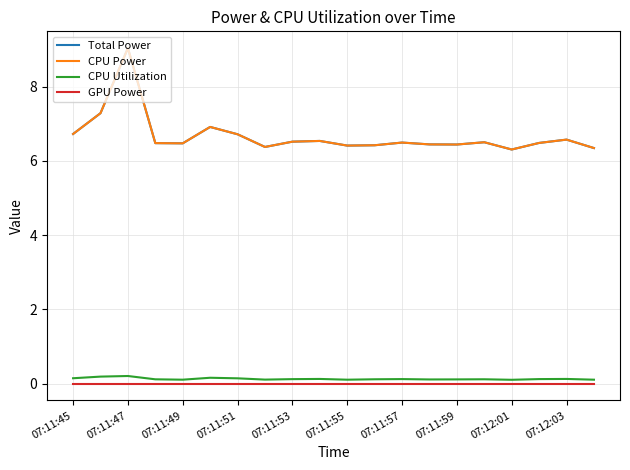

What is the lowest value of the Total Power series?

6.3